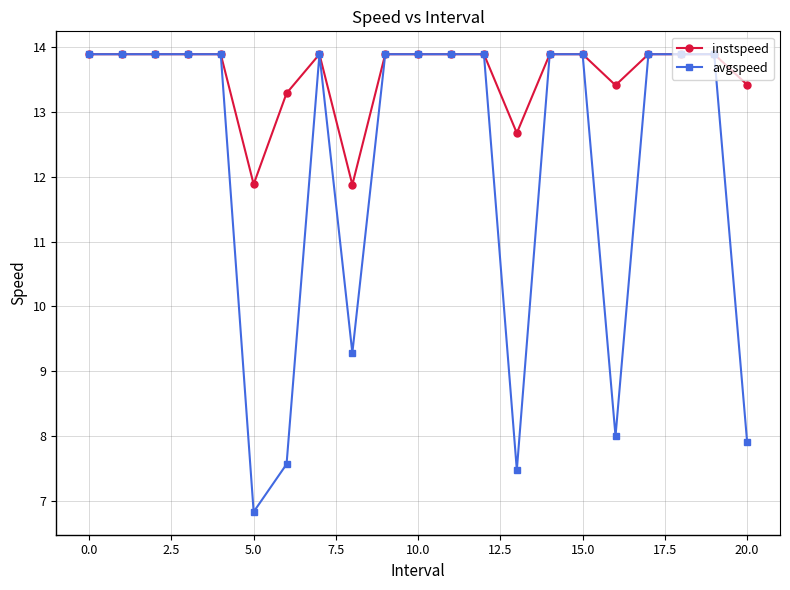

At how many categories does at least one series exceed 12?

19